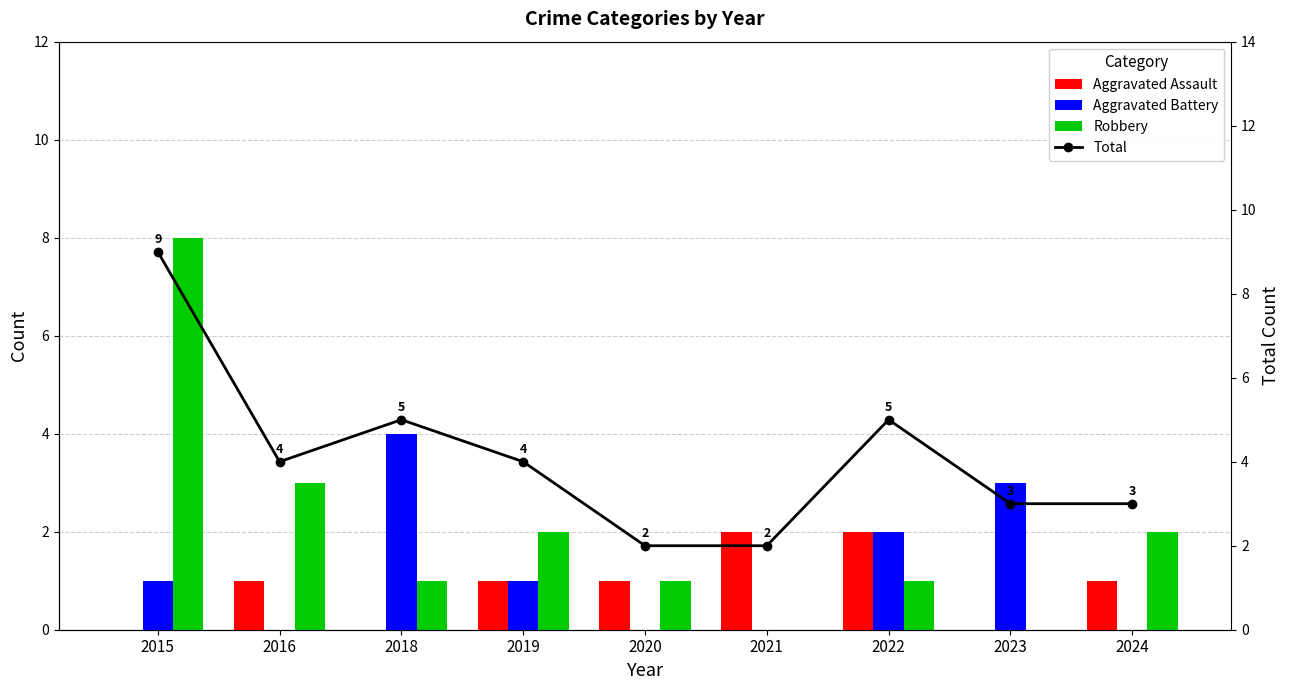

At which category is the sum across all series the highest?

2015